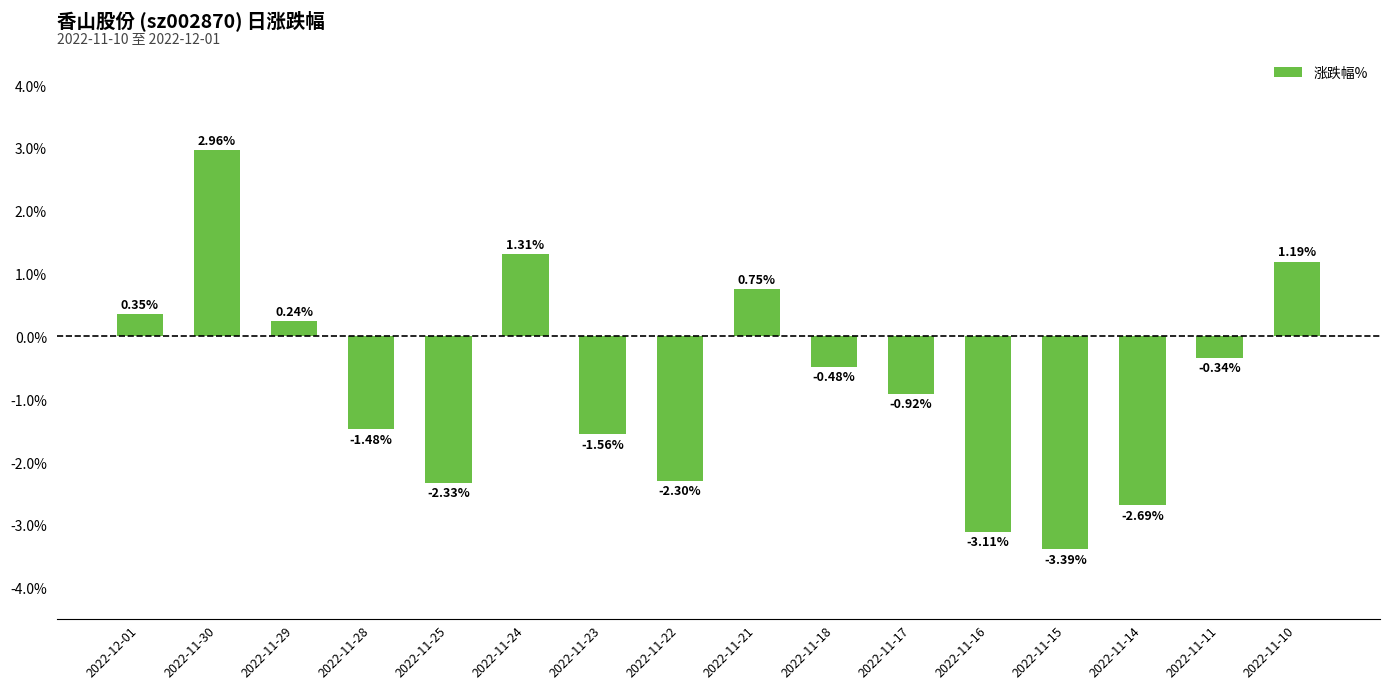

Rank the categories by value from highest to lowest.

2022-11-30, 2022-11-24, 2022-11-10, 2022-11-21, 2022-12-01, 2022-11-29, 2022-11-11, 2022-11-18, 2022-11-17, 2022-11-28, 2022-11-23, 2022-11-22, 2022-11-25, 2022-11-14, 2022-11-16, 2022-11-15